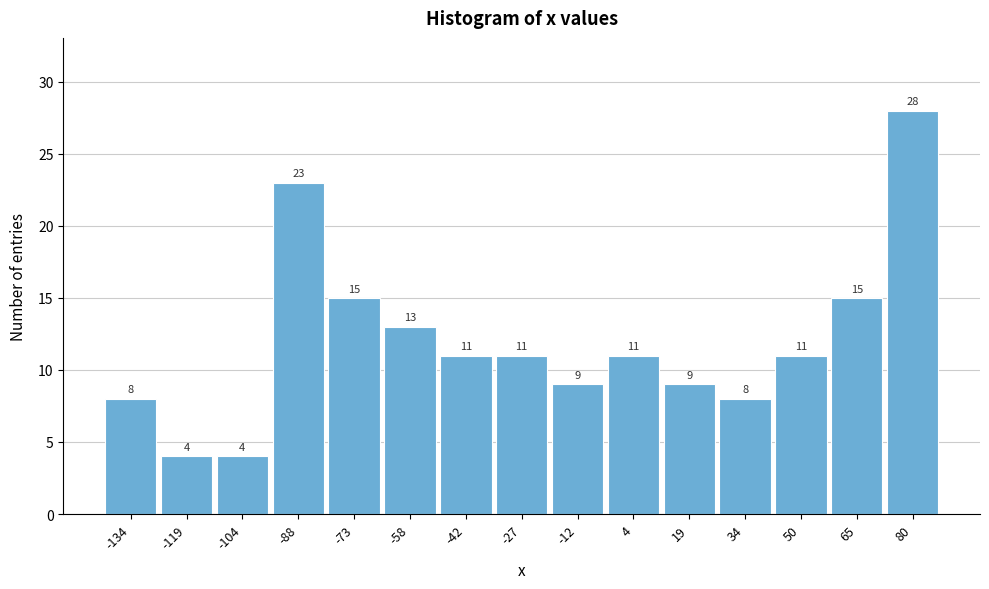

What is the height of the bar covering 26 to 42 on the x-axis? The bar edges are not printed on the chart, so give them approximately, as read against the axis.

8